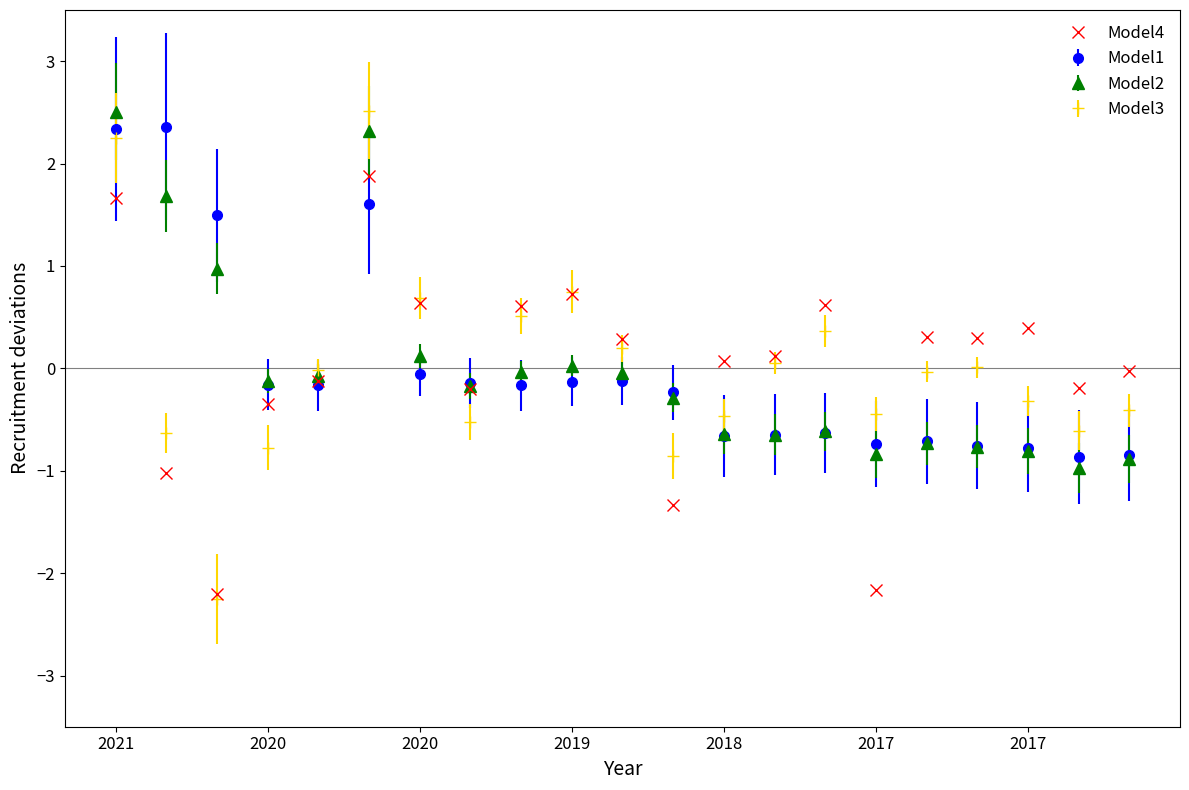

True or false: Model1 has more than 2 interior local peaks.

True